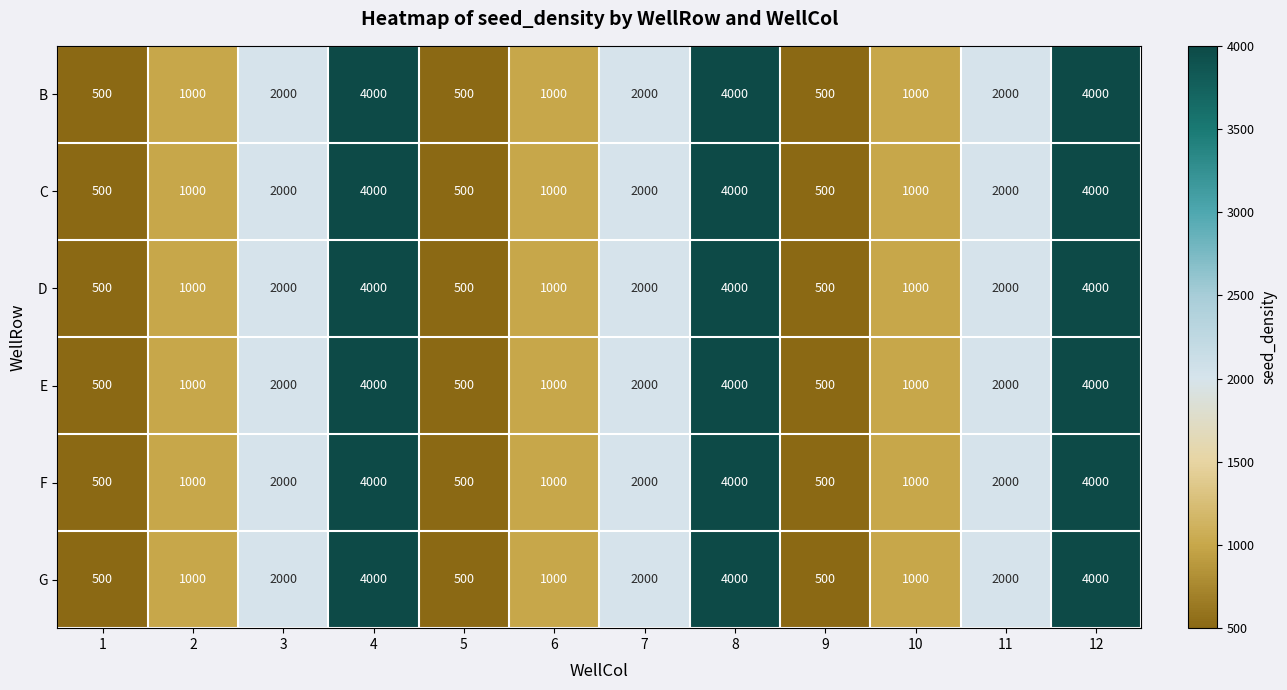

Is the value of E at 10 greater than the value of B at 12?

No